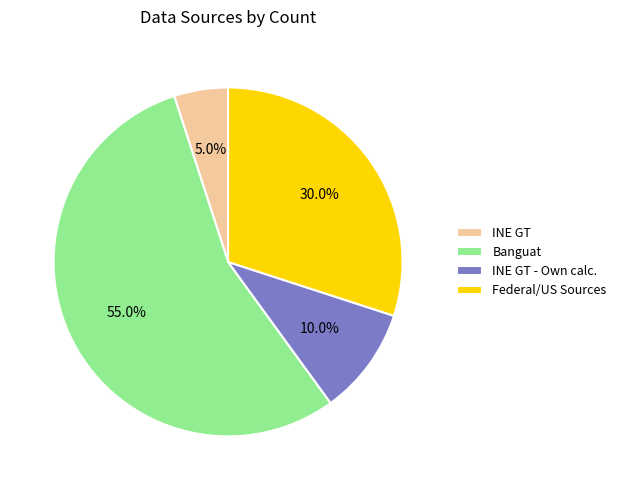

Is Banguat the majority of the pie?

Yes